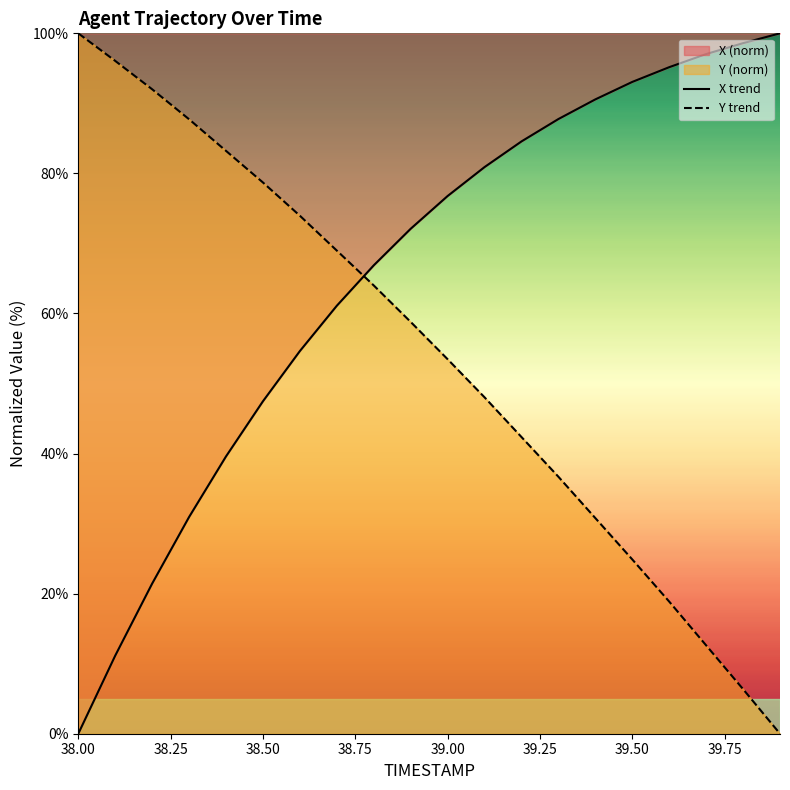

Which series has the largest total across all categories?

X trend